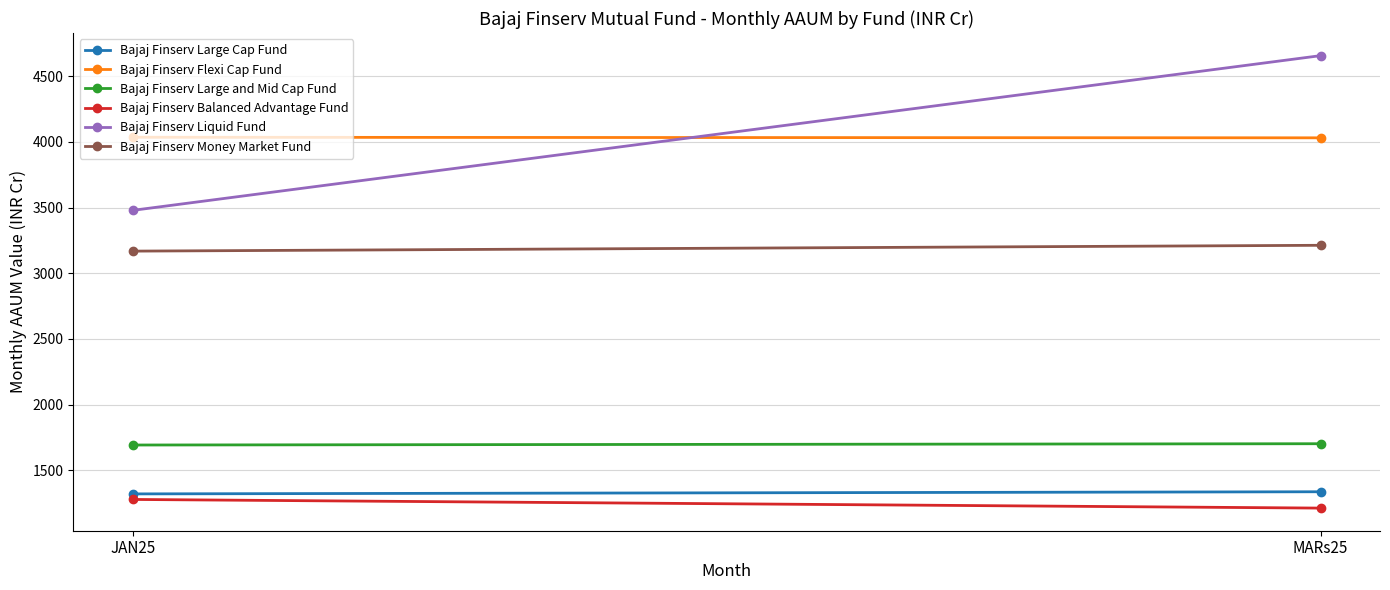

Is it true that Bajaj Finserv Large Cap Fund equals 1320.4 at JAN25?

True